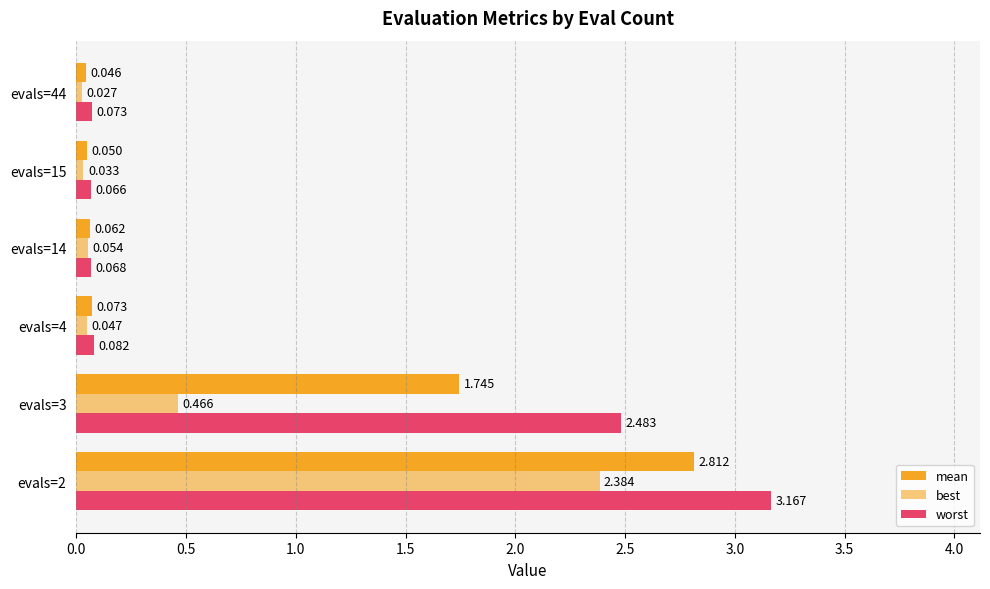

List the series in order of their peak value, lowest first.

best, mean, worst